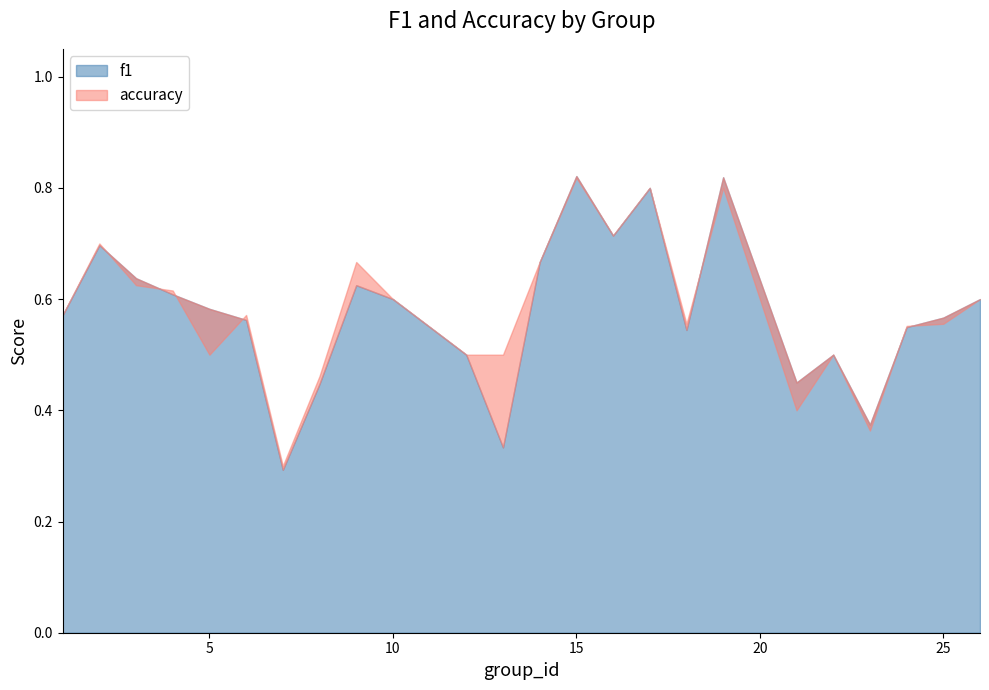

Which series changed the most between 3 and 14?

accuracy